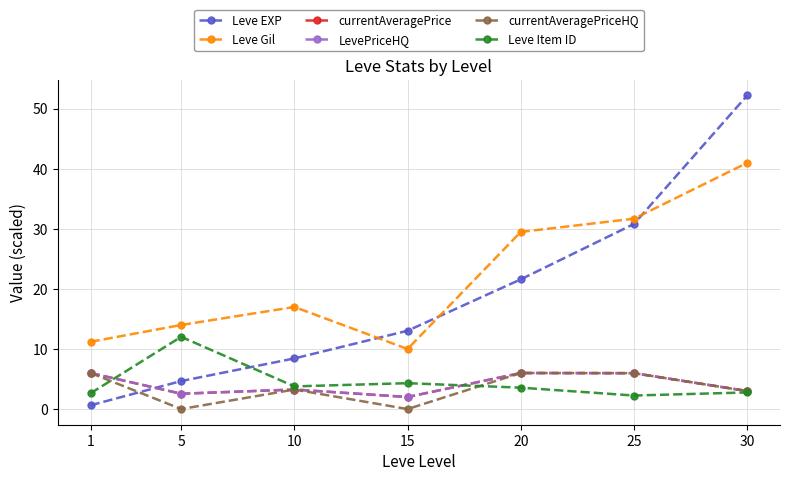

Is the value of LevePriceHQ at 5 greater than the value of currentAveragePrice at 10?

No